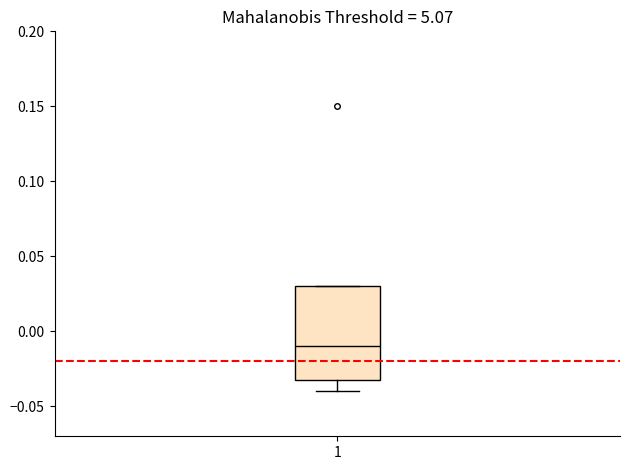

Read this box plot against the y-axis: the position of the median line, the range covered by the box, and the ends of both whiskers. The values are not printed on the chart, so give them approximately, as read against the axis.

median -0.01, box -0.03 to 0.03, whiskers -0.04 to 0.03